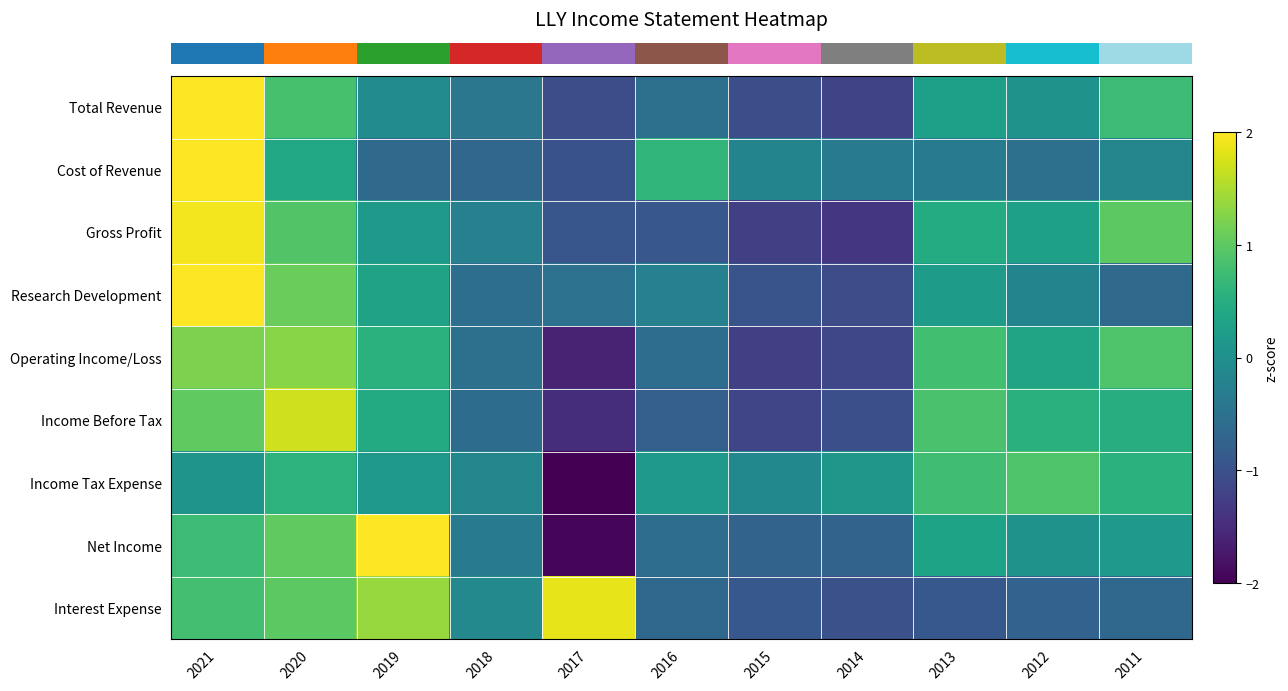

How many categories are shown in the chart?

11